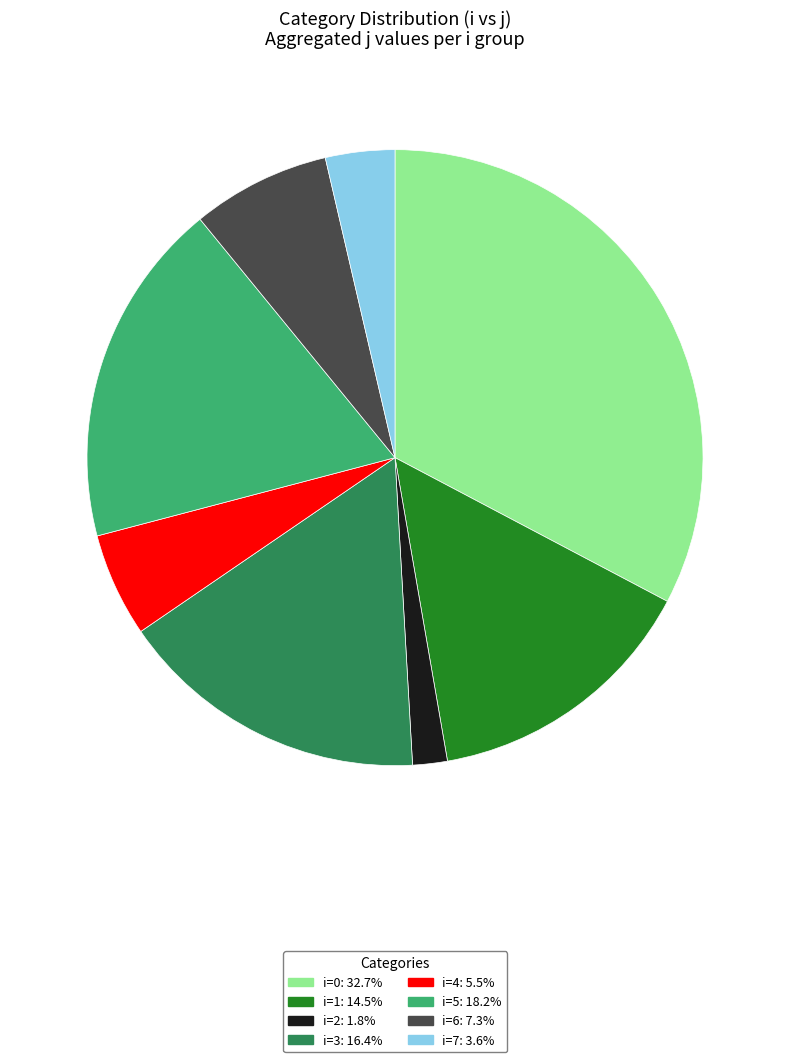

How many segments does this pie chart have?

8